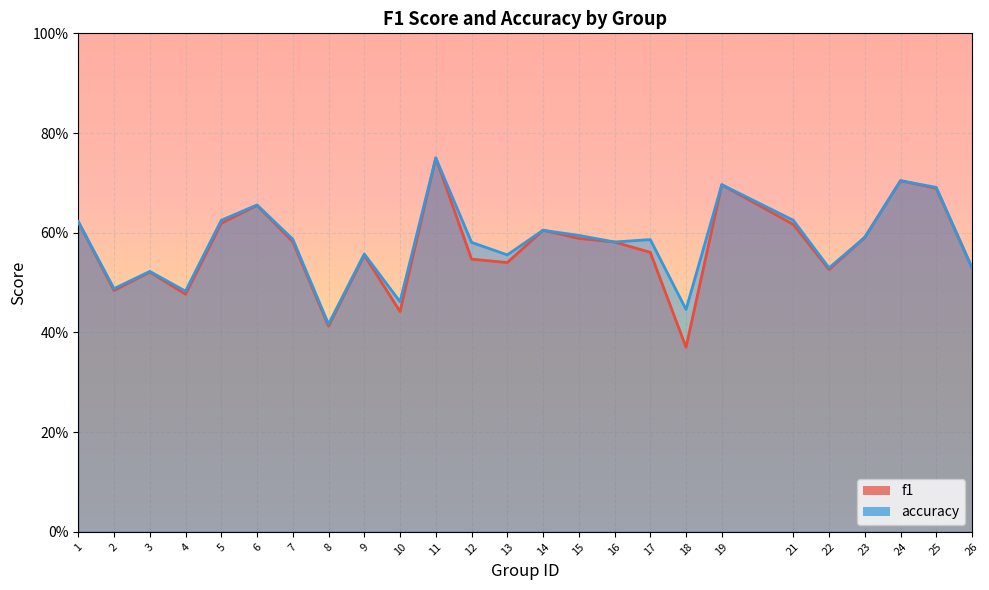

What is the average value of the accuracy series?

0.6